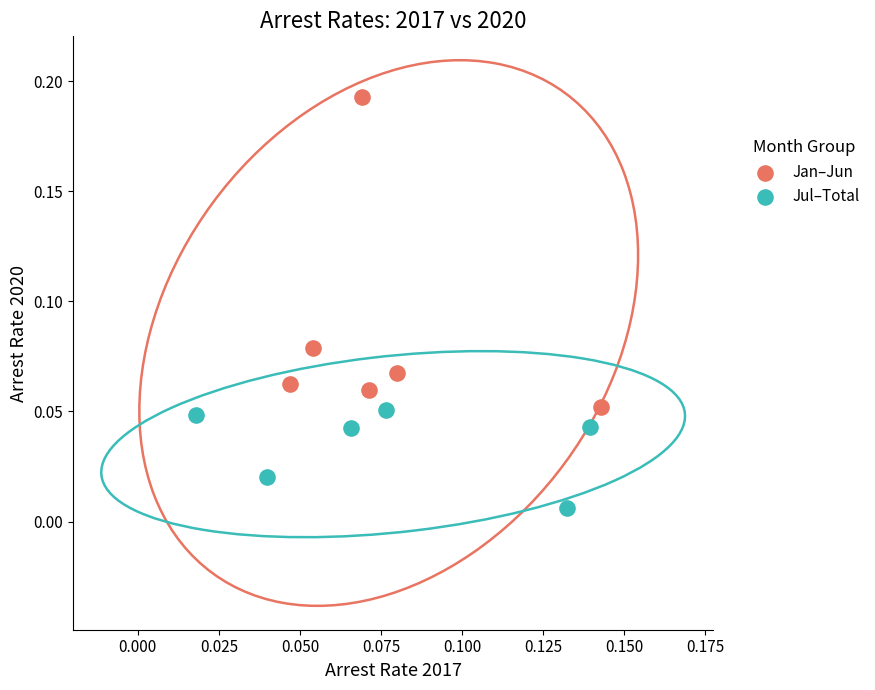

Which series reaches the maximum Y coordinate?

Jan–Jun